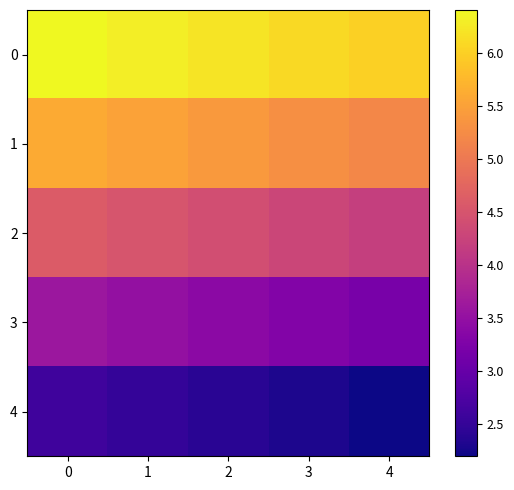

Which category has the lowest value across all series?

4